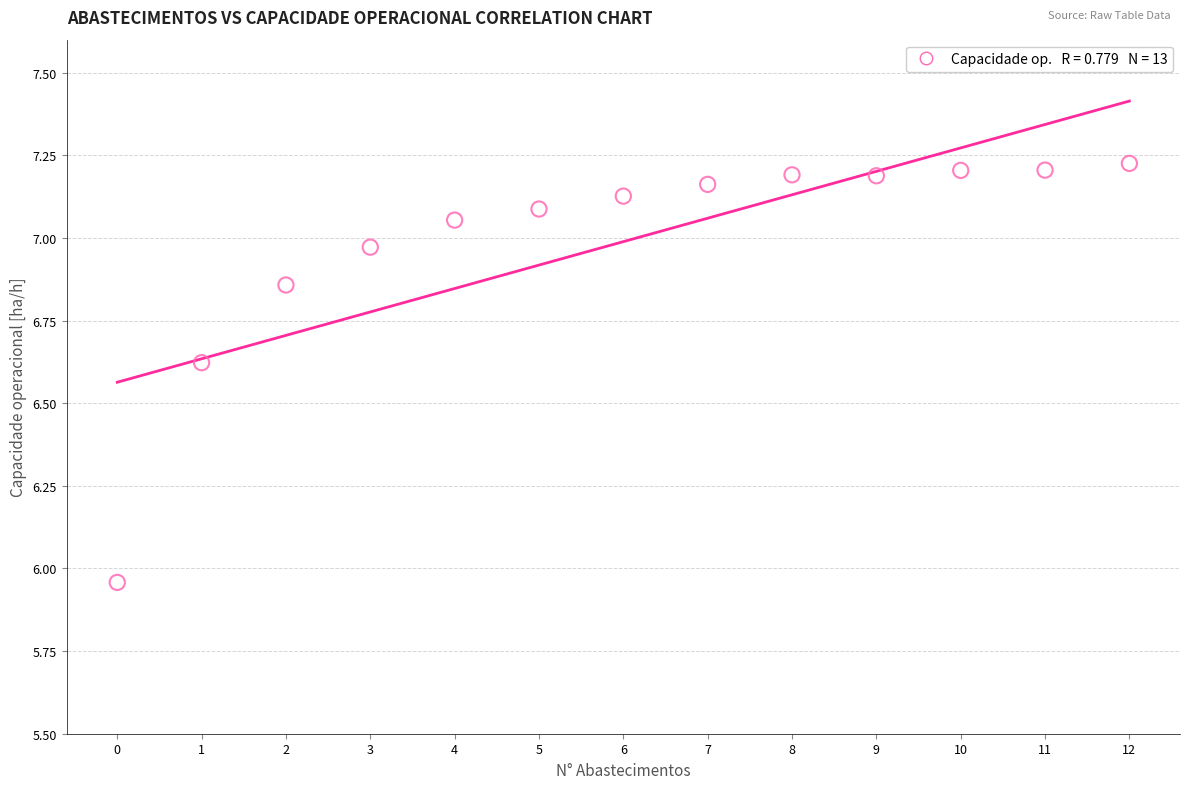

What is the range of Y values (max minus min)?

1.3